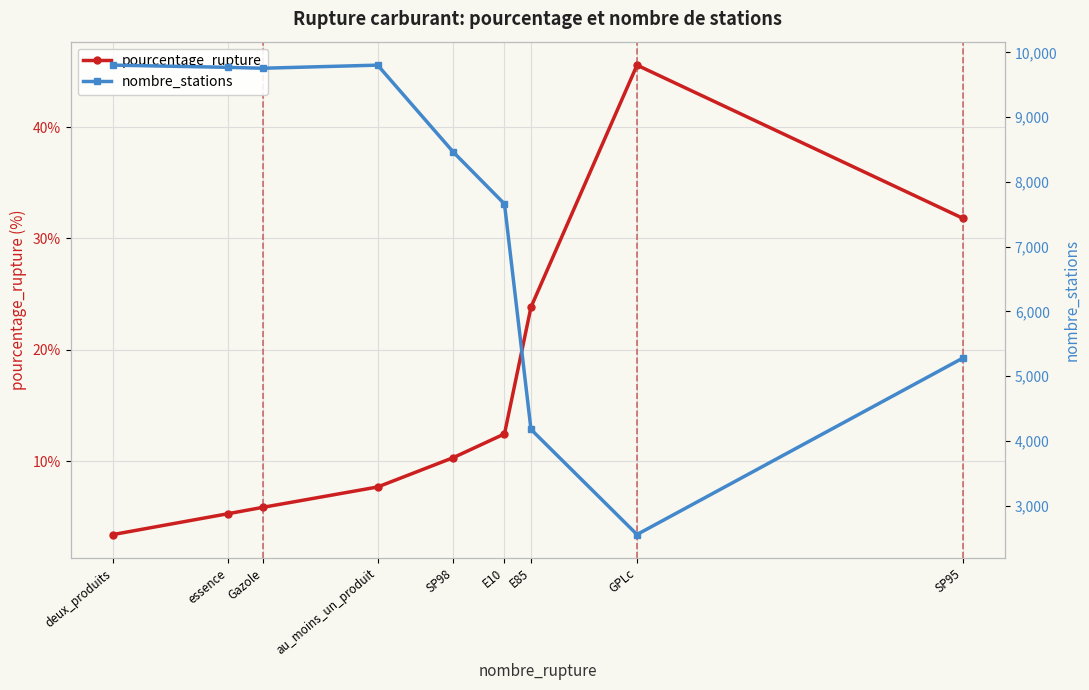

True or false: nombre_stations and pourcentage_rupture cross at least once.

False